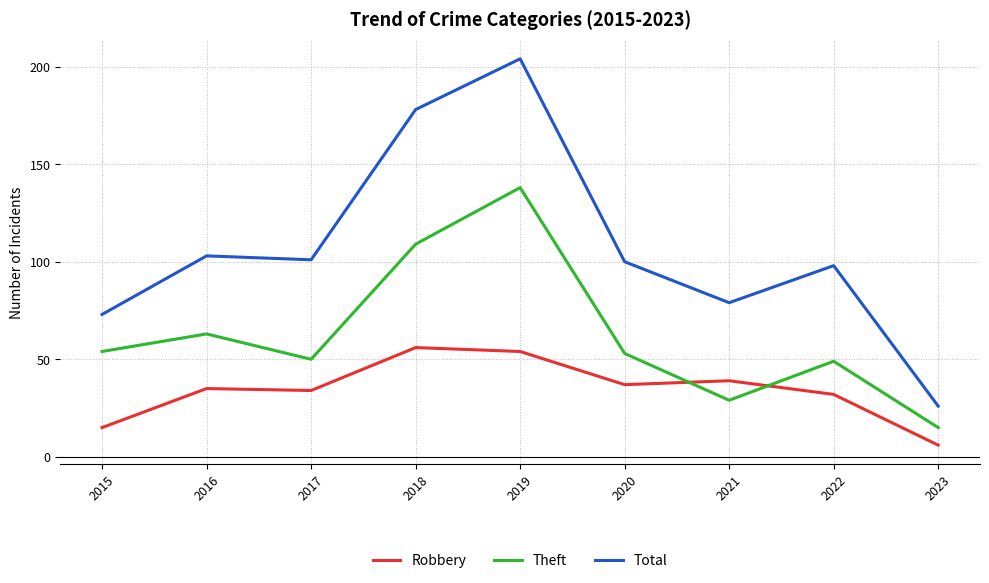

Which category has the lowest value in the Theft series?

2023